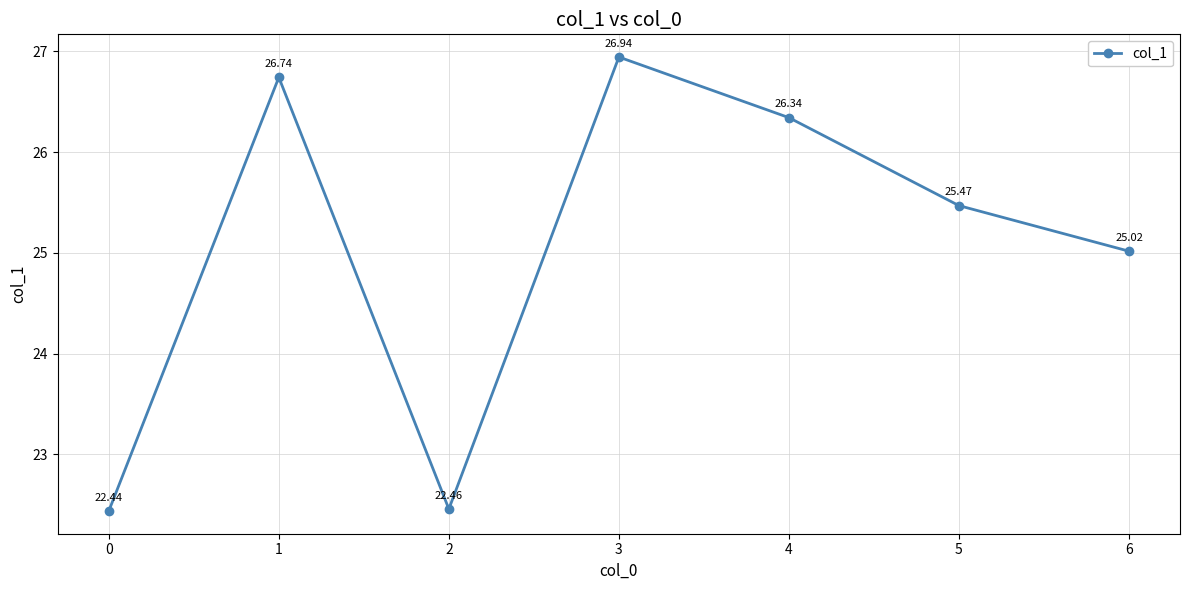

At which category does the chart reach its peak across all series?

3